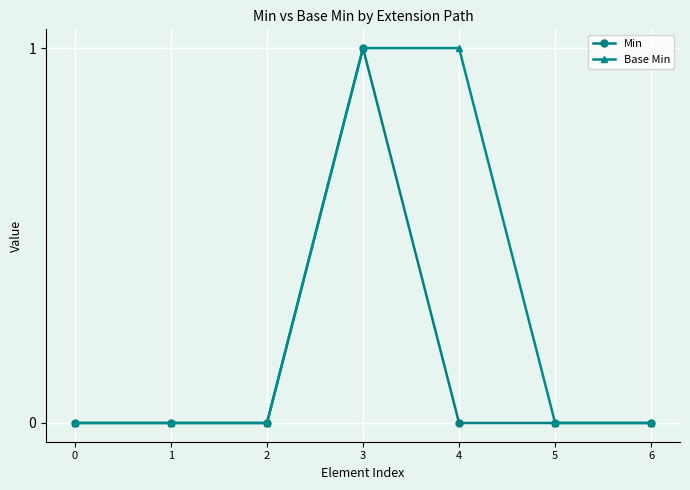

List the series in order of their overall mean, lowest first.

Min, Base Min